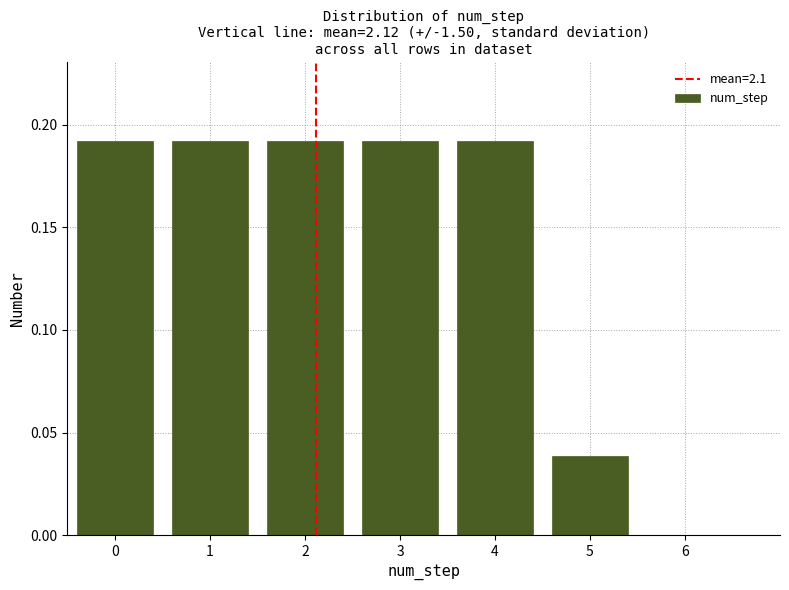

Reading left to right, transcribe this chart: for each bar, give the range it covers on the x-axis and its height. The values are not printed on the chart, so give them approximately, as read against the axis.

-0.5 to 0.5: 0.19
0.5 to 1.5: 0.19
1.5 to 2.5: 0.19
2.5 to 3.5: 0.19
3.5 to 4.5: 0.19
4.5 to 5.5: 0.04
5.5 to 6.5: 0